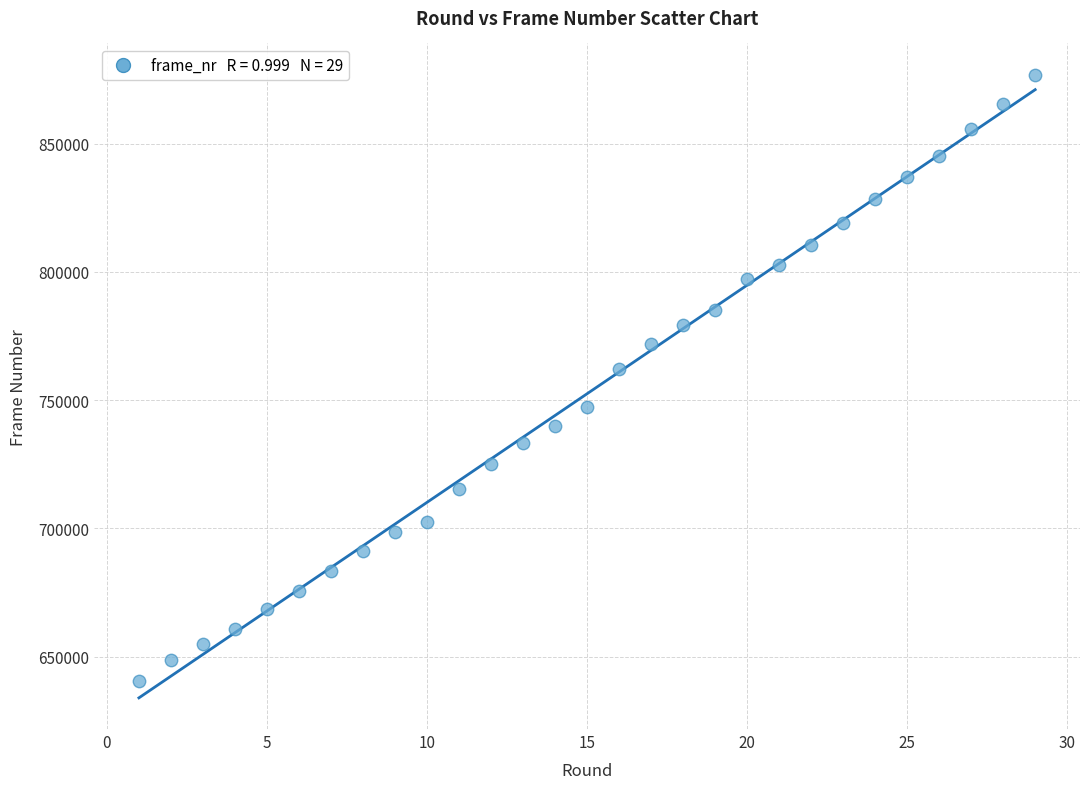

What is the range of X values (max minus min)?

28